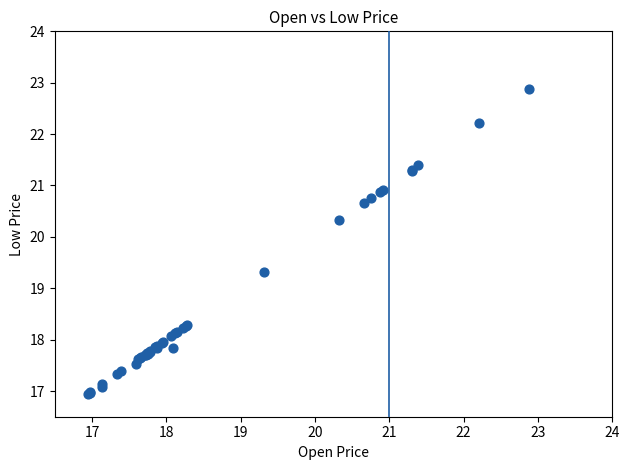

What Y value in the scatter plot is closest to 19?

19.3